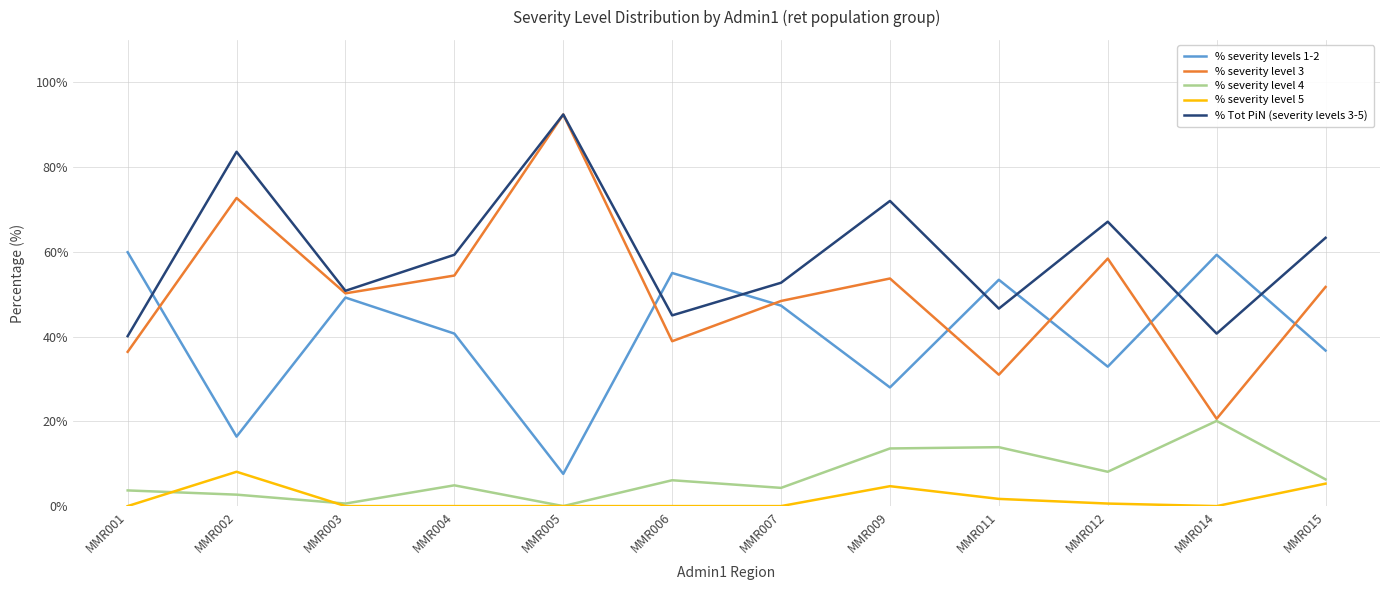

How many lines are shown in the chart?

5